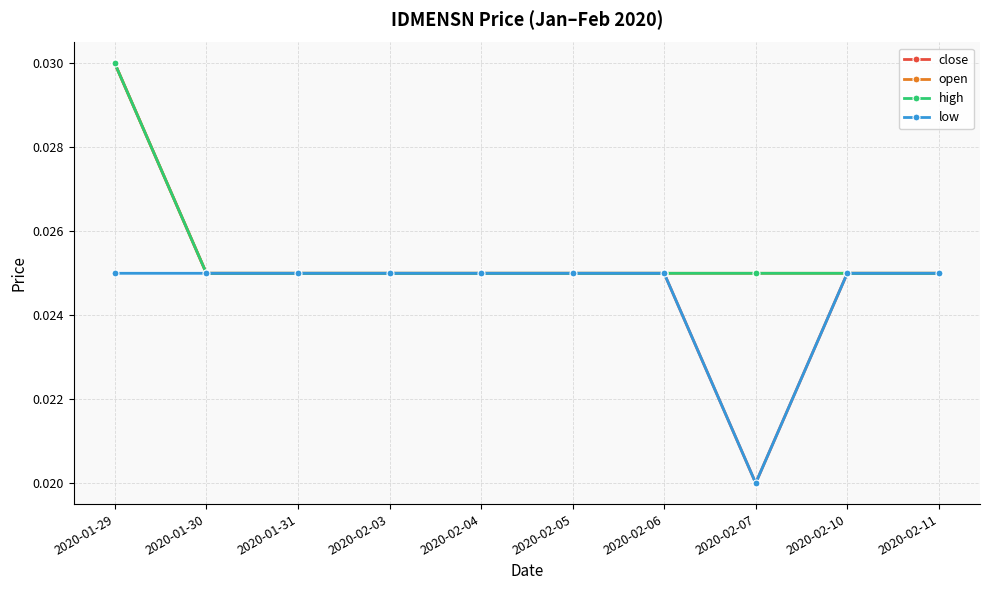

Does the chart have visible grid lines?

Yes